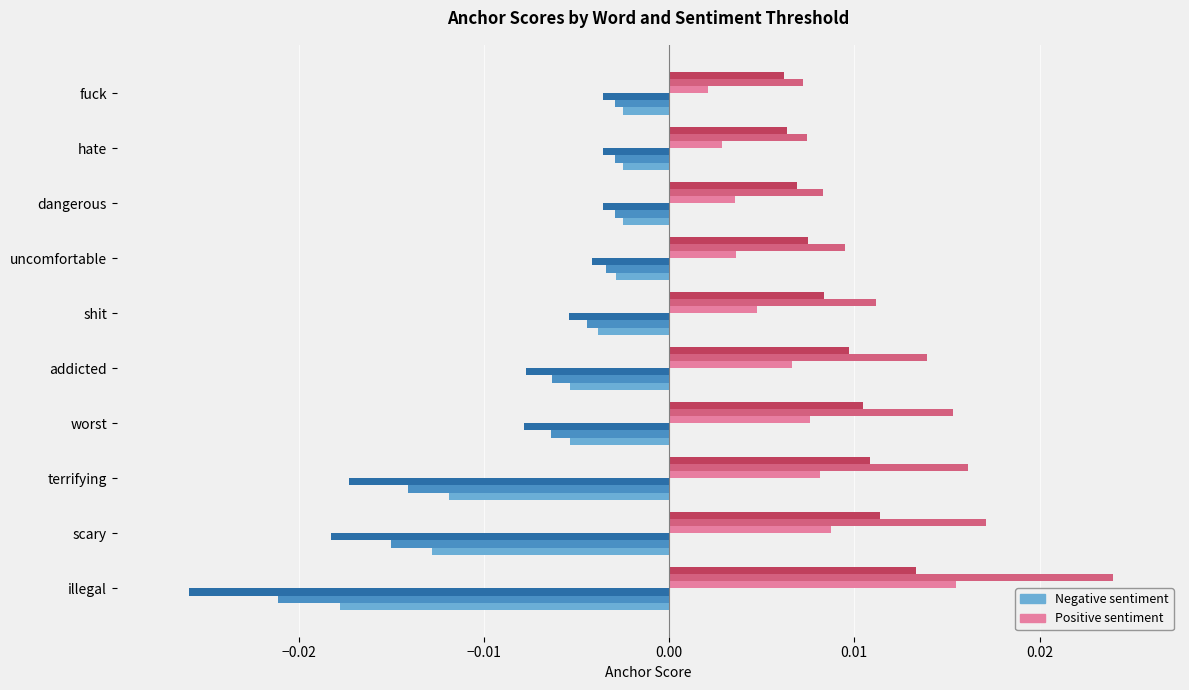

Which label corresponds to the largest value in the chart?

illegal